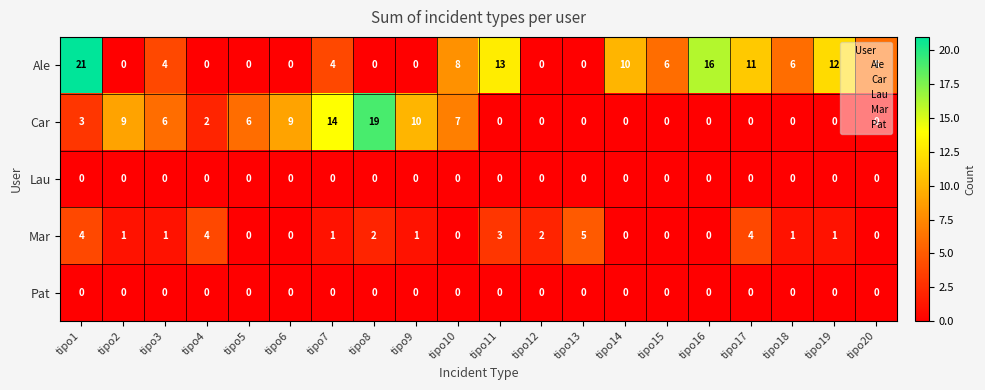

Which series has the largest total across all categories?

Ale